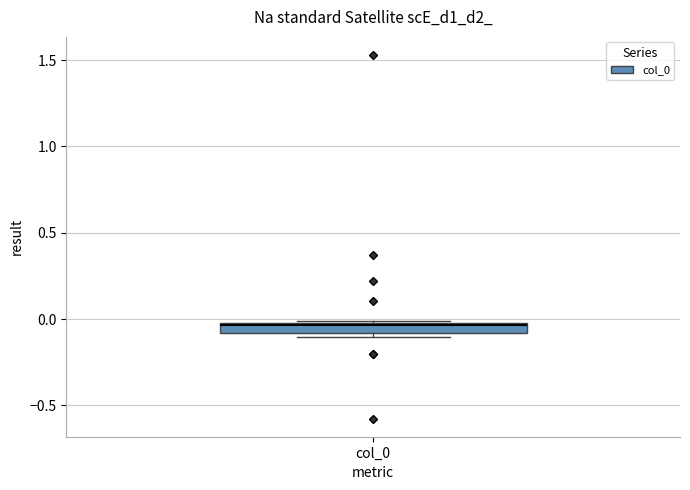

Where is the lower edge of the box for col_0 on the y-axis? The values are not printed on the chart, so give them approximately, as read against the axis.

-0.10